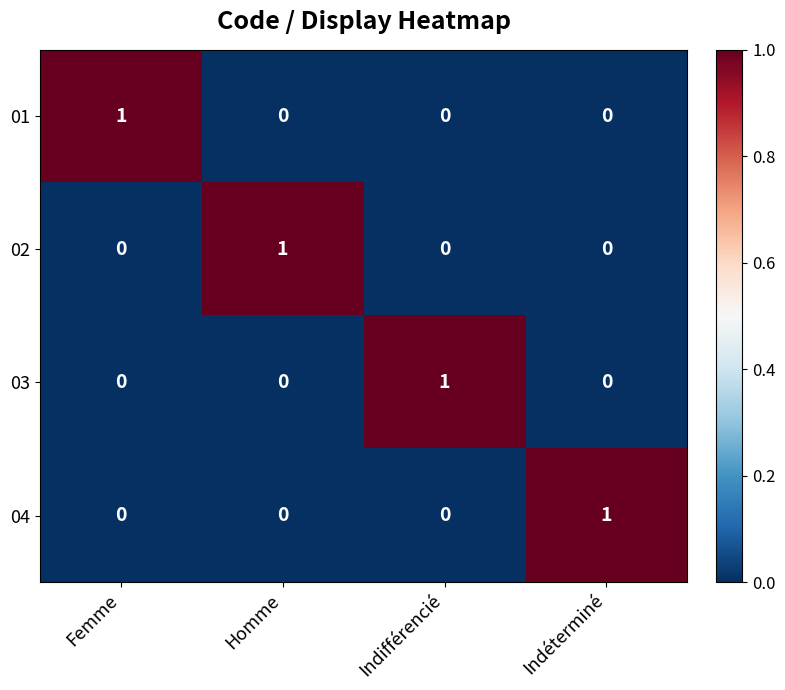

How many distinct data groups are displayed?

4